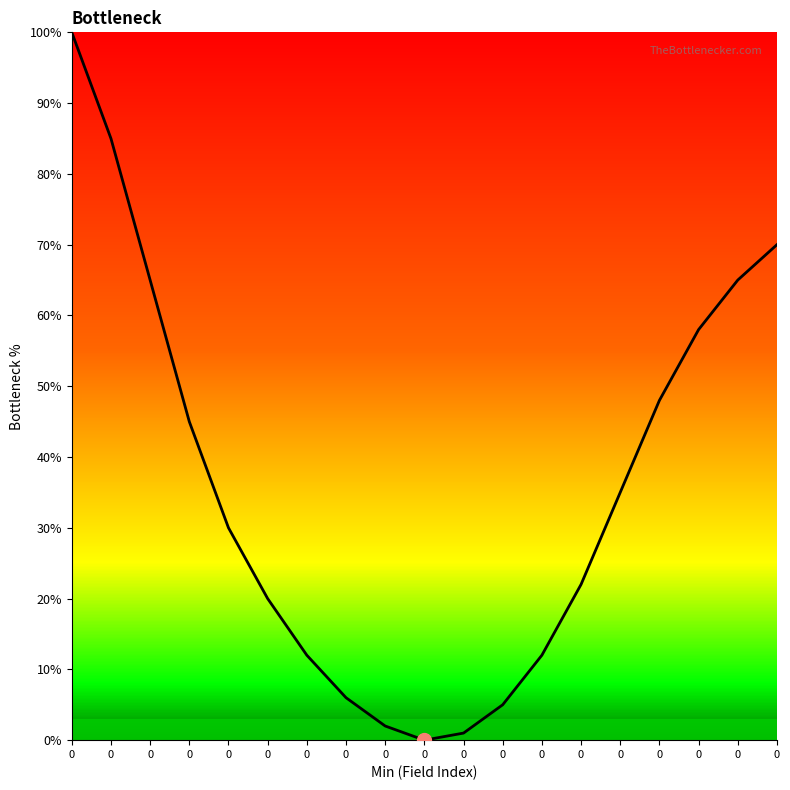

Reading right to left, list all the values displayed in this chart.

70.0	65.0	58.0	48.0	35.0	22.0	12.0	5.0	1.0	0.0	2.0	6.0	12.0	20.0	30.0	45.0	65.0	85.0	100.0